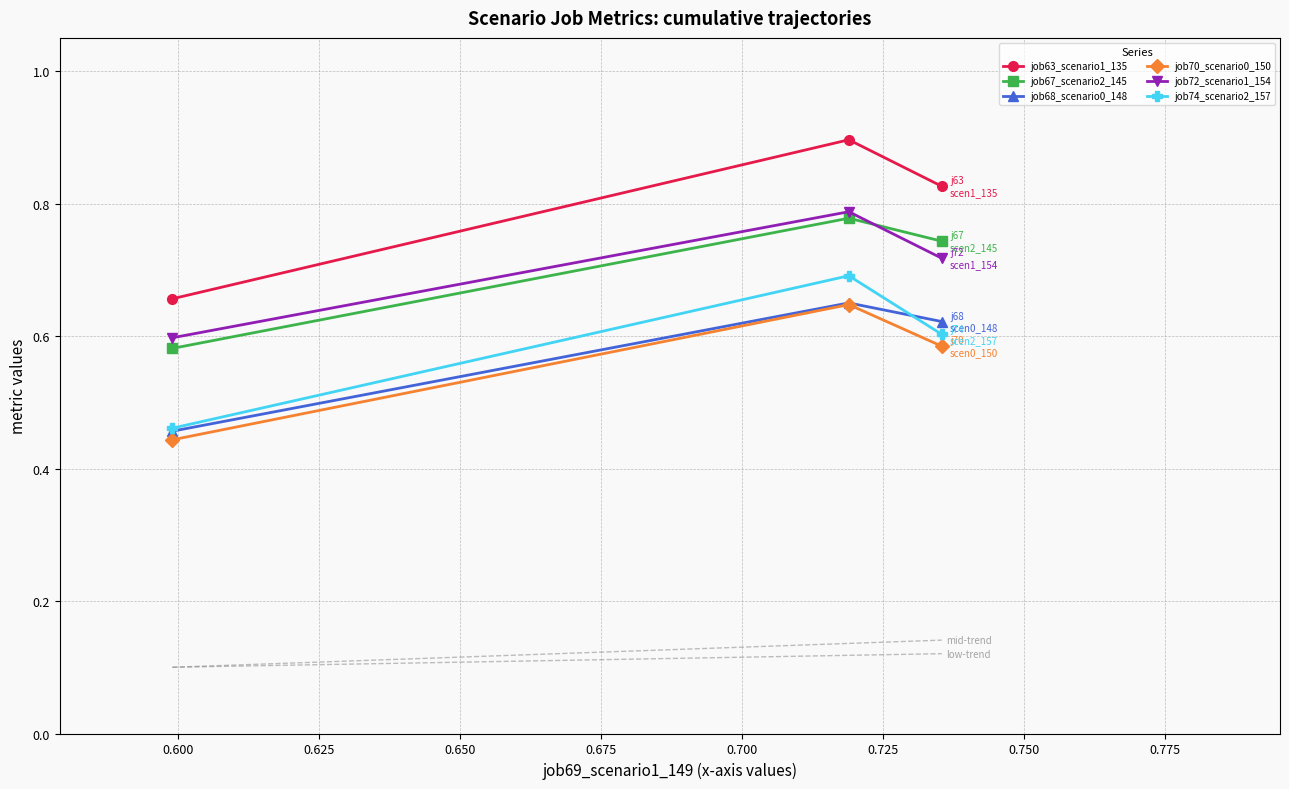

How many job68_scenario0_148 values are between 0 and 1?

3